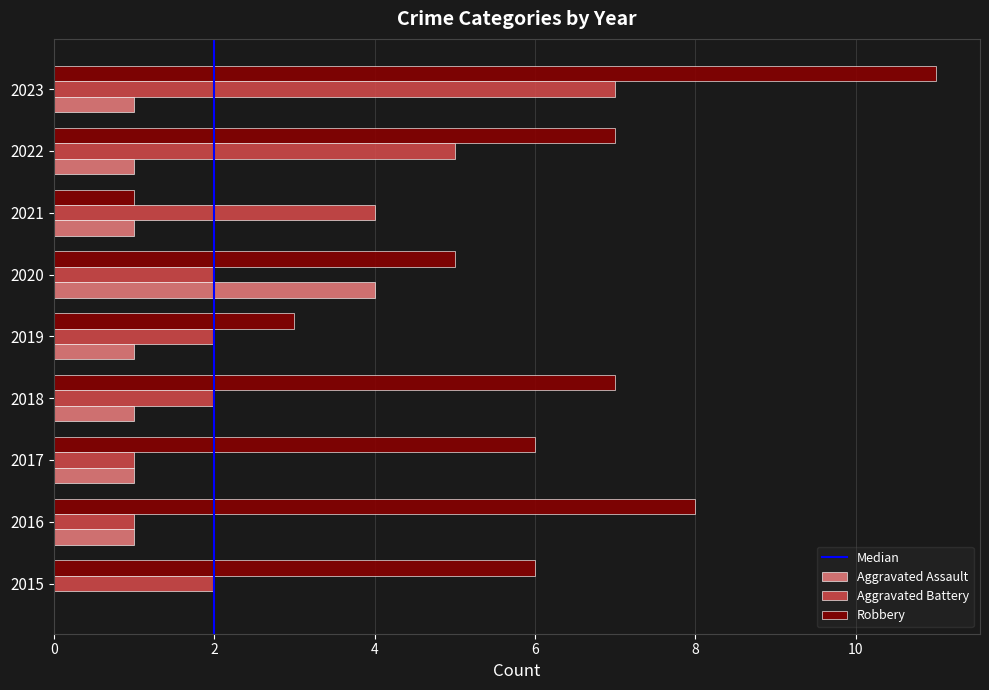

Between 2018 and 2022, which series saw the biggest shift?

Aggravated Battery